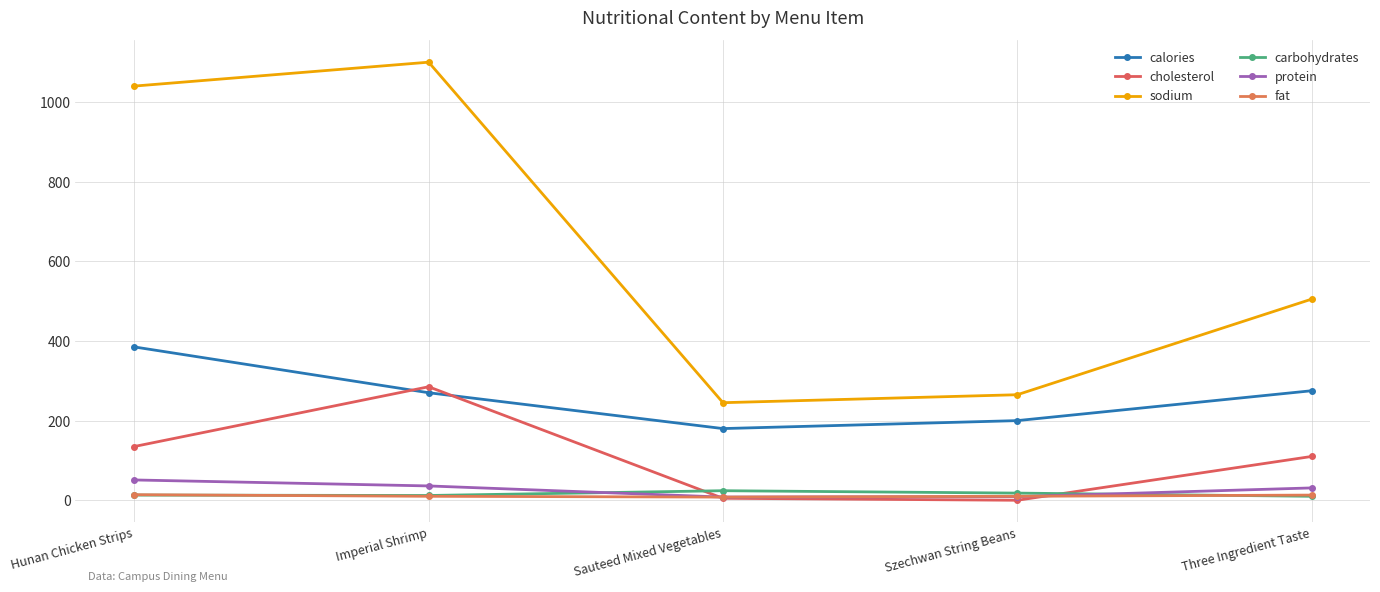

Reading left to right, extract all data points from this chart.

calories: Hunan Chicken Strips=385	Imperial Shrimp=270	Sauteed Mixed Vegetables=180	Szechwan String Beans=200	Three Ingredient Taste=275
cholesterol: Hunan Chicken Strips=135	Imperial Shrimp=285	Sauteed Mixed Vegetables=5	Szechwan String Beans=0	Three Ingredient Taste=110
sodium: Hunan Chicken Strips=1040	Imperial Shrimp=1100	Sauteed Mixed Vegetables=245	Szechwan String Beans=265	Three Ingredient Taste=505
carbohydrates: Hunan Chicken Strips=13	Imperial Shrimp=12	Sauteed Mixed Vegetables=24	Szechwan String Beans=18	Three Ingredient Taste=10
protein: Hunan Chicken Strips=51	Imperial Shrimp=36	Sauteed Mixed Vegetables=8	Szechwan String Beans=9	Three Ingredient Taste=31
fat: Hunan Chicken Strips=14	Imperial Shrimp=10	Sauteed Mixed Vegetables=8	Szechwan String Beans=10	Three Ingredient Taste=13